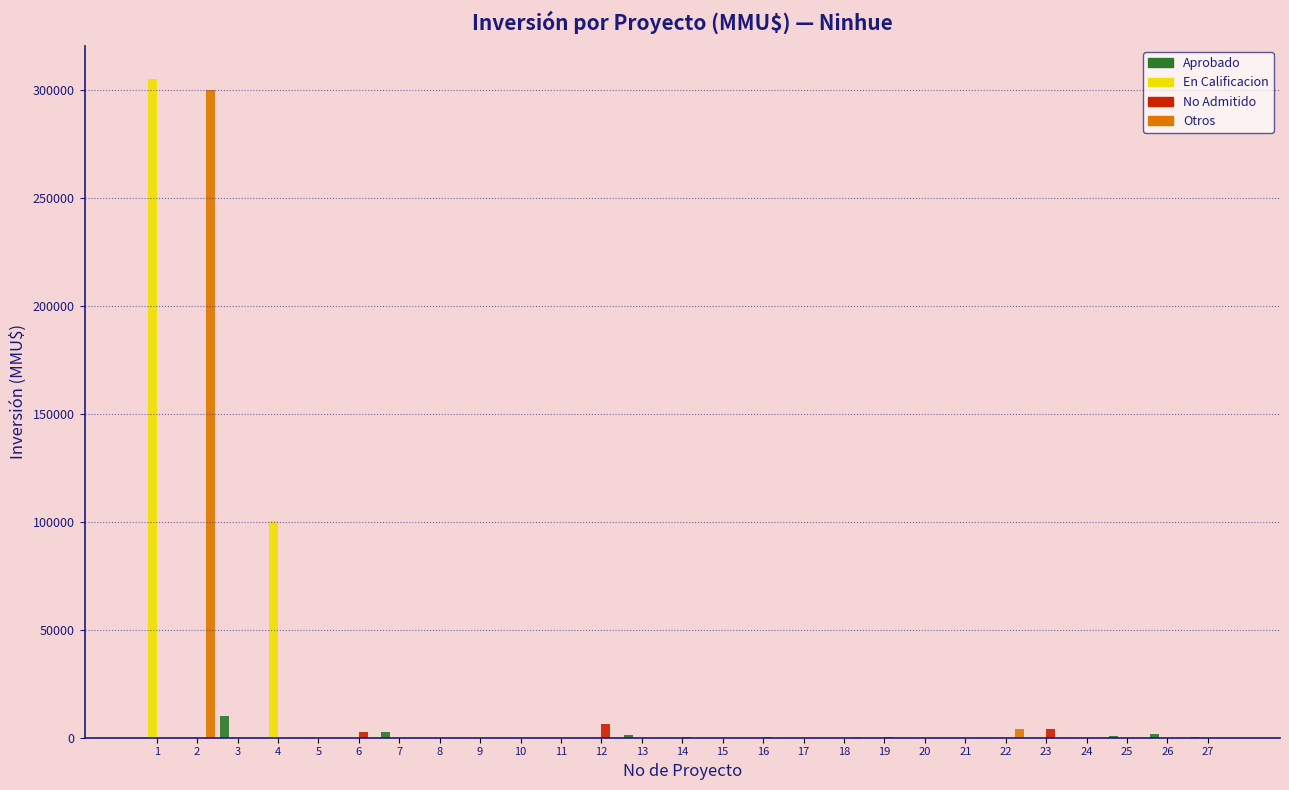

Is the value of Aprobado at 3 greater than the value of En Calificacion at 4?

No